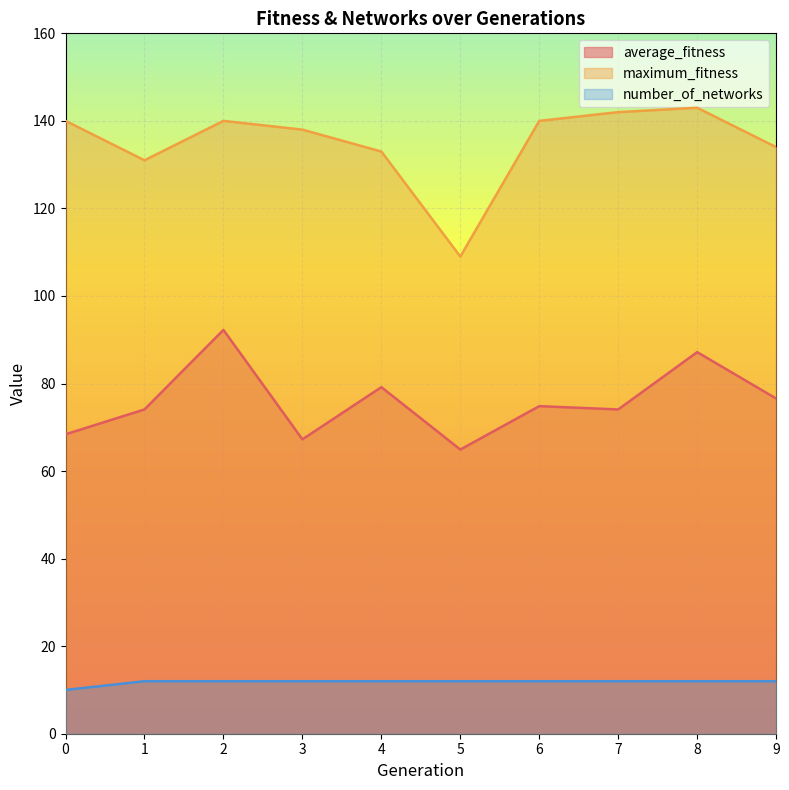

True or false: number_of_networks and average_fitness cross at least once.

False